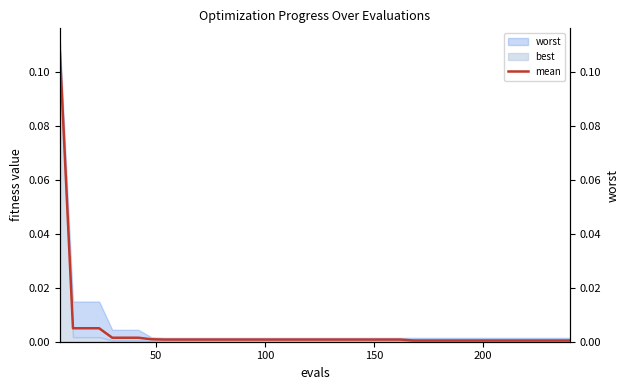

Is it true that the value at 20 is 0.0?

False